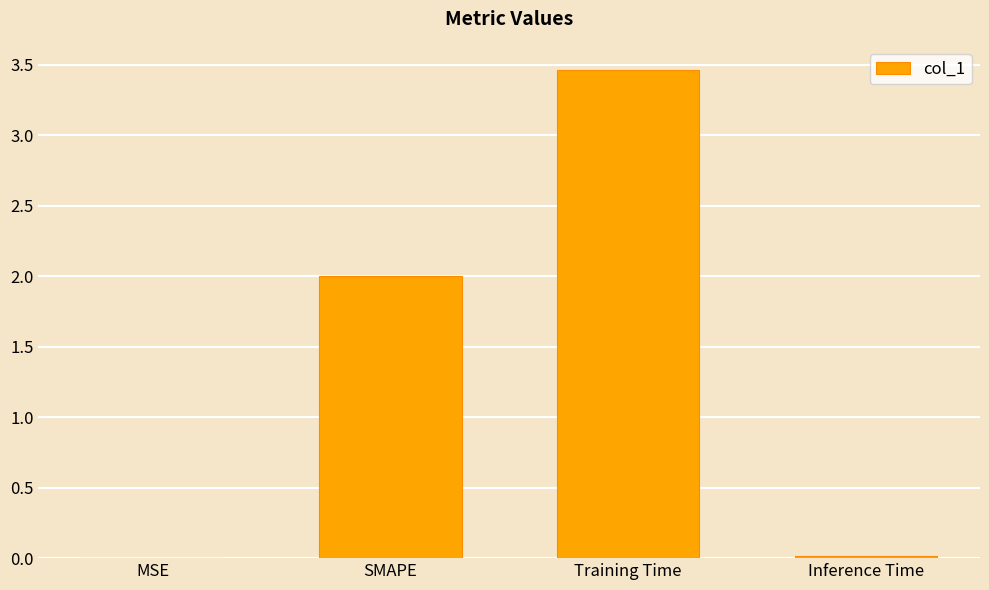

What is the sum of all values?

5.5